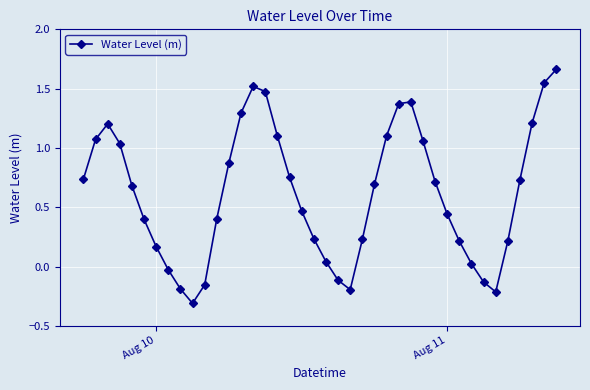

What is the minimum value shown in the chart?

-0.3